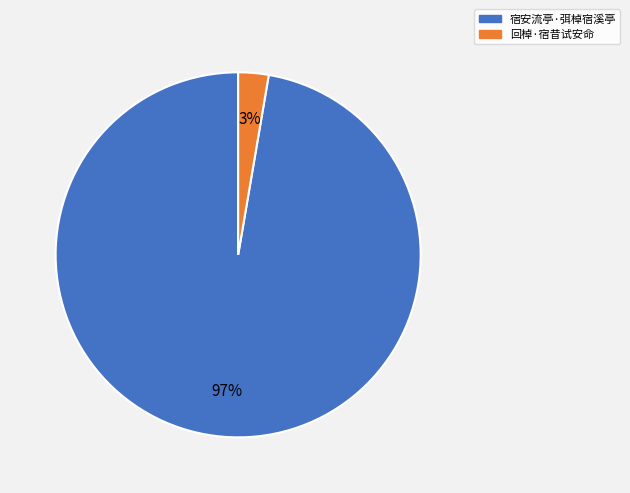

To the nearest percent, what is the combined percentage of 回棹·宿昔试安命 and 宿安流亭·弭棹宿溪亭?

100%